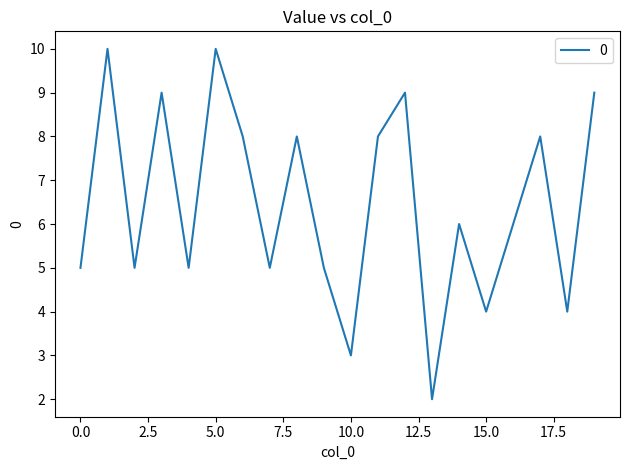

What is the maximum value shown in the chart?

10